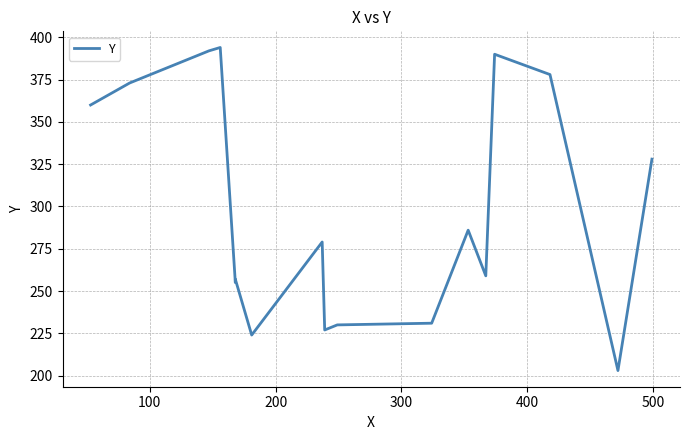

How many categories are shown in the chart?

17